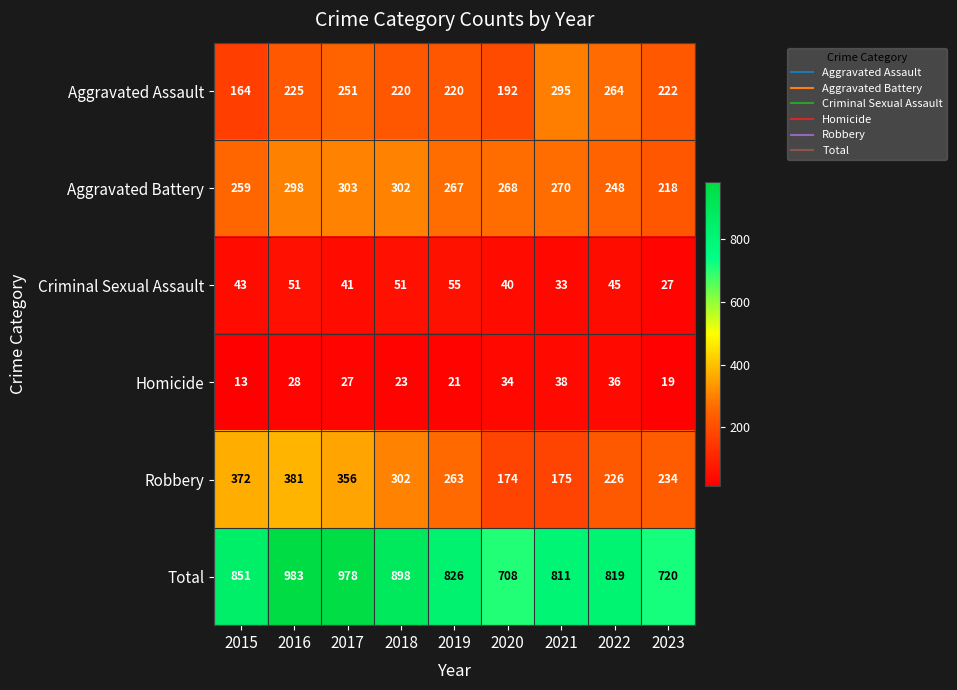

Rank the series by their maximum value, from lowest to highest.

Homicide, Criminal Sexual Assault, Aggravated Assault, Aggravated Battery, Robbery, Total